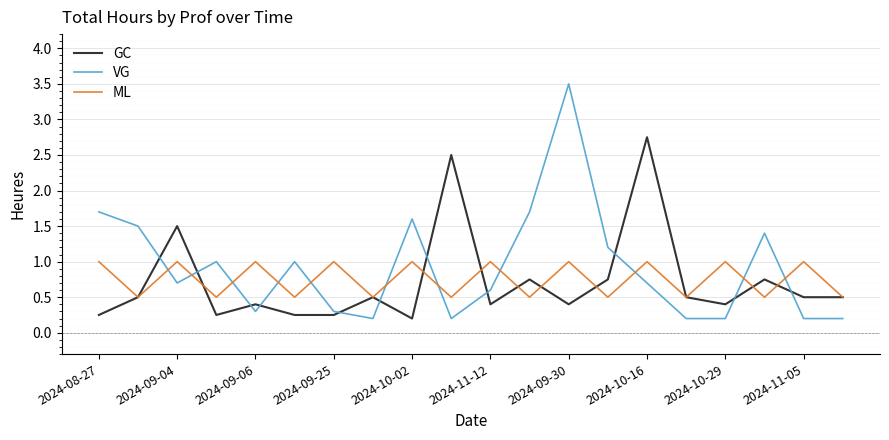

What are all the series names shown in the legend?

GC, VG, ML